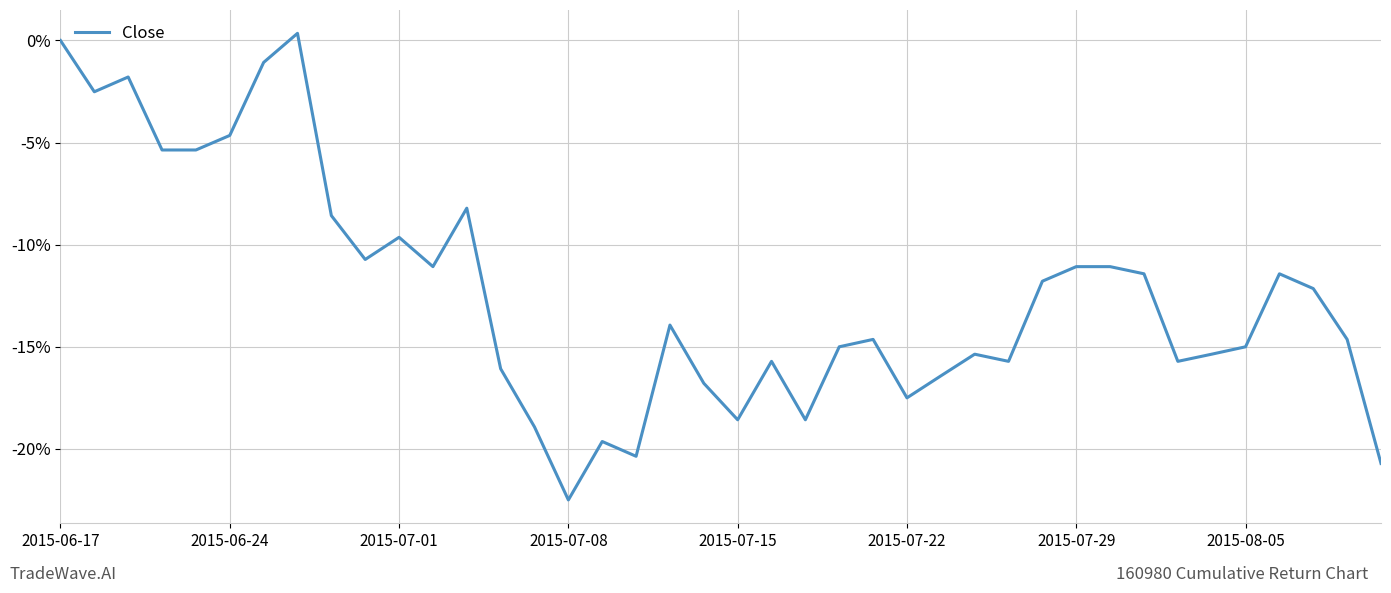

Does the chart have visible grid lines?

Yes